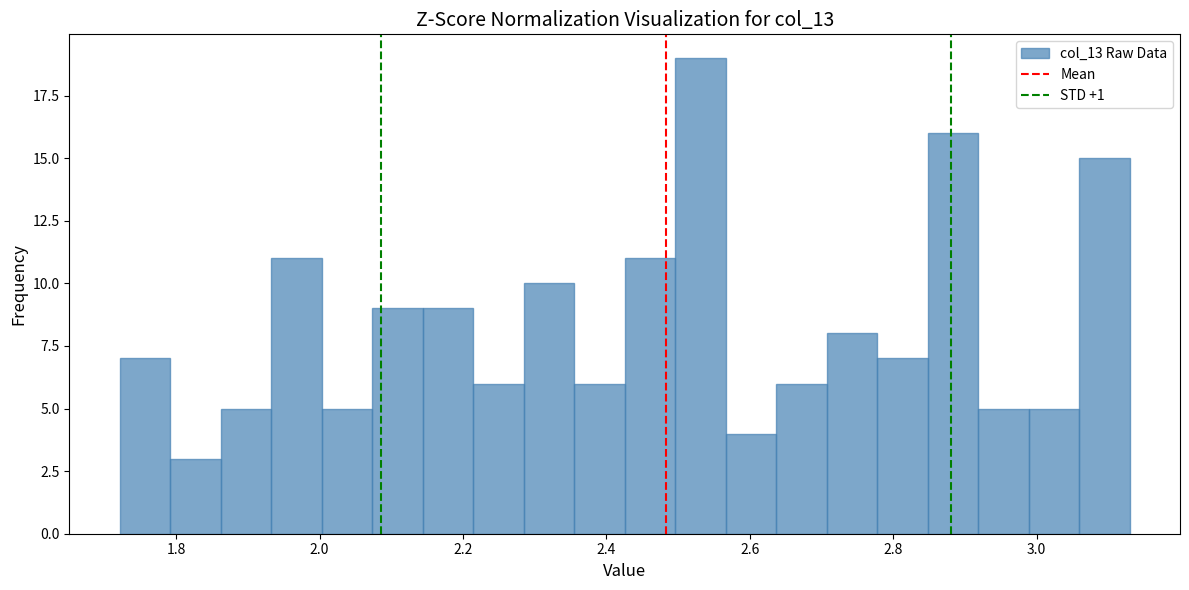

Around what value on the x-axis is the tallest bar? Give the approximate position of its centre, as read against the axis.

2.54